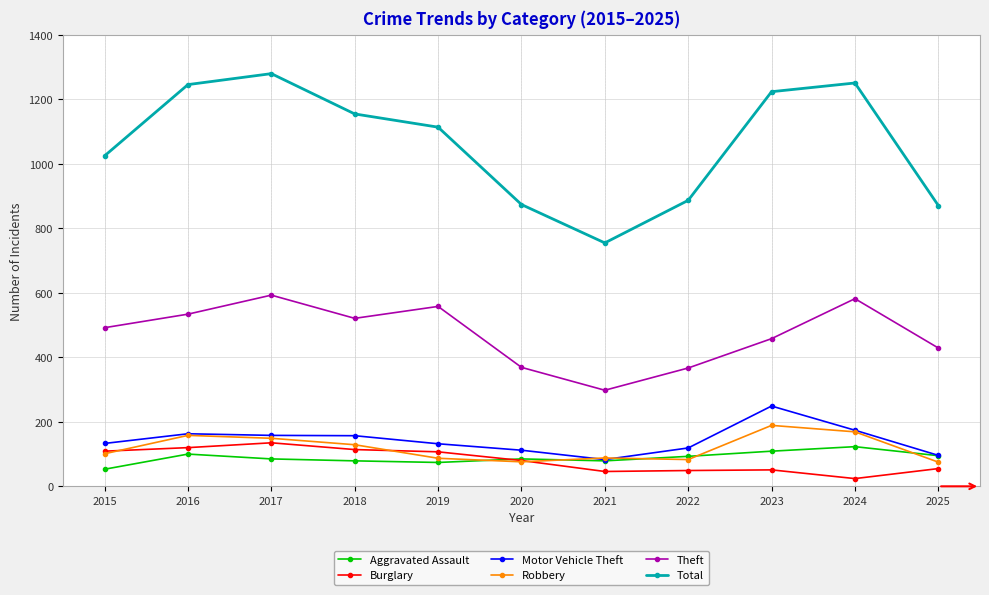

What are all the series names shown in the legend?

Aggravated Assault, Burglary, Motor Vehicle Theft, Robbery, Theft, Total